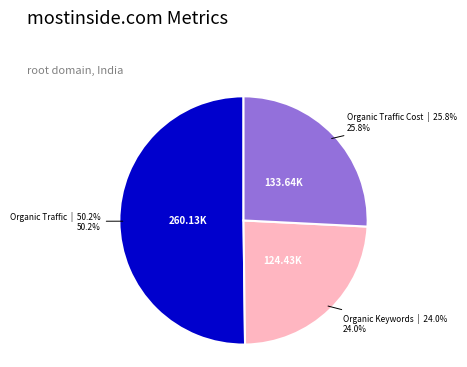

To the nearest percent, what is the difference between the largest and smallest slice percentages?

26%